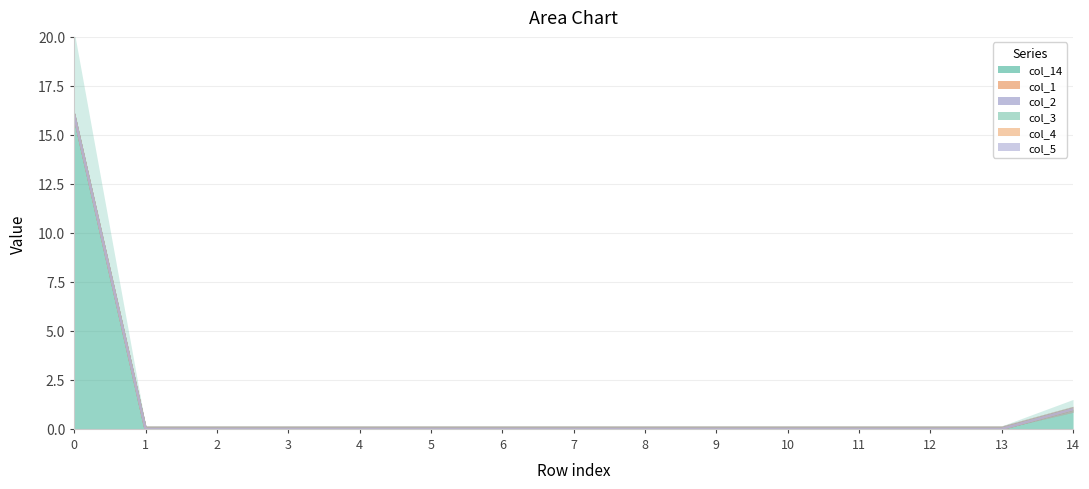

True or false: col_3 and col_5 intersect in this chart.

False